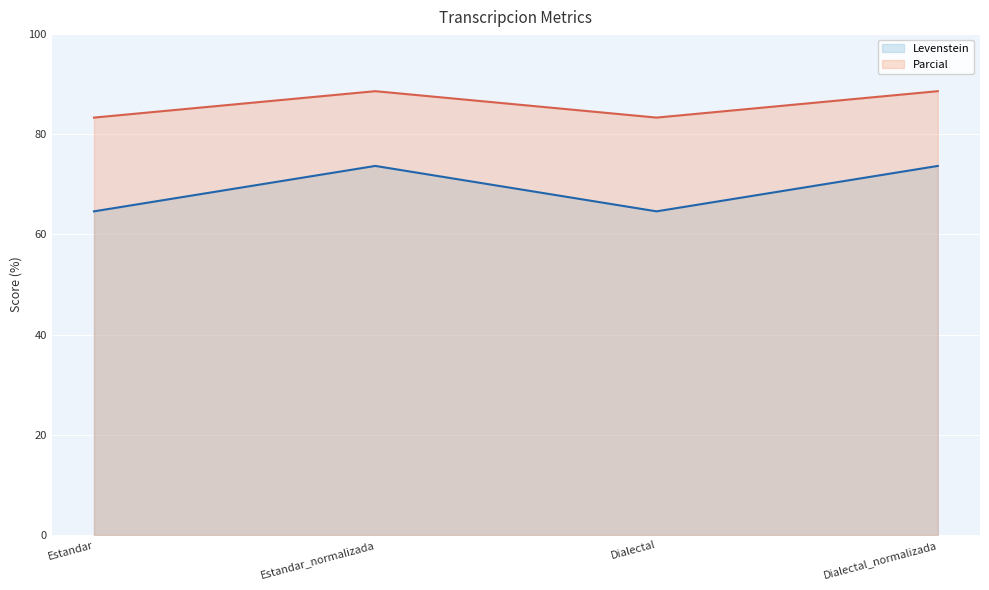

True or false: Levenstein has a value of 64.6 at Dialectal.

True